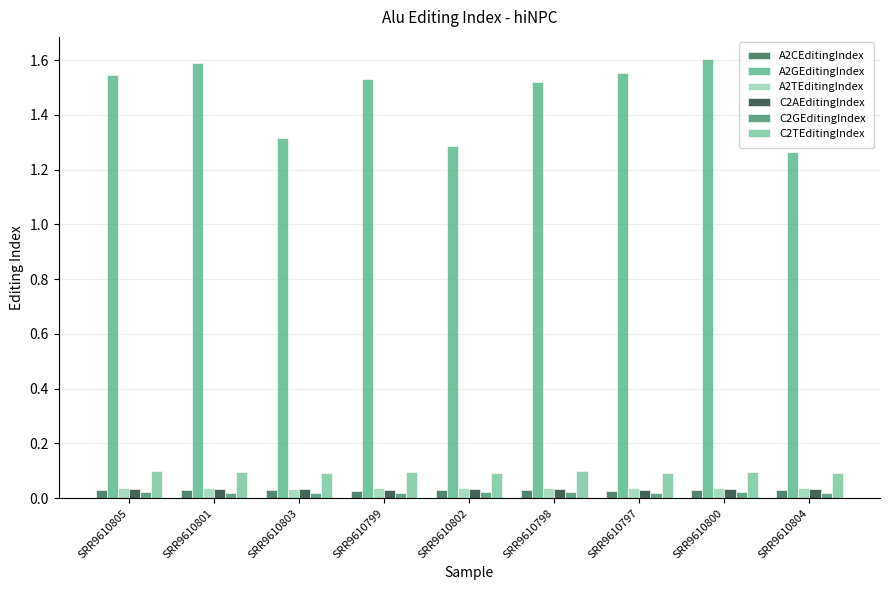

How many C2AEditingIndex values are between 0 and 1?

9